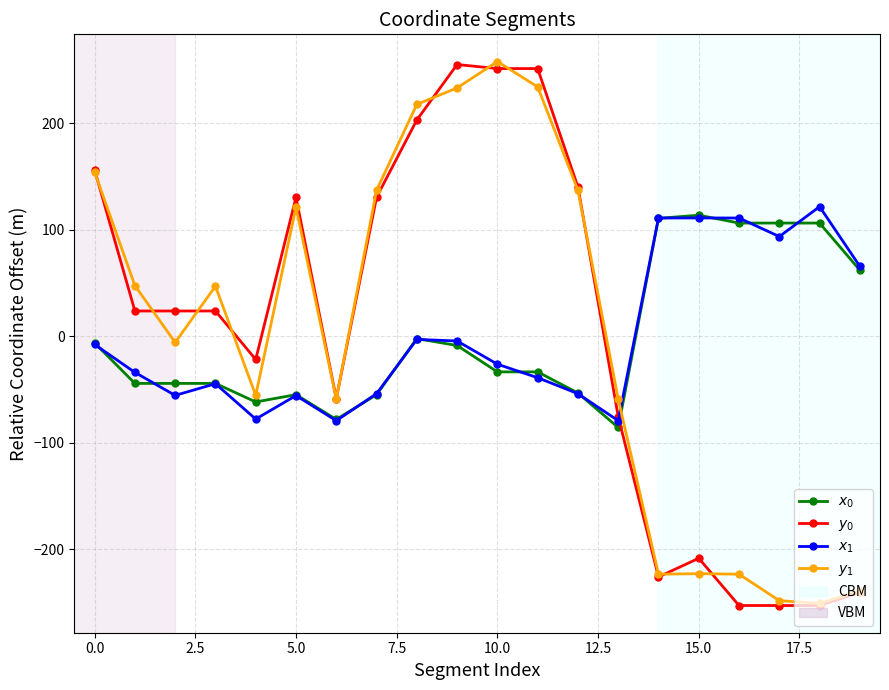

What is the minimum value shown in the chart?

-253.0